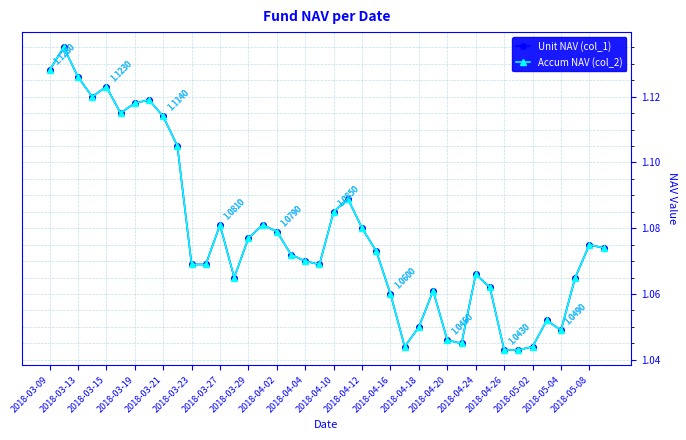

How many lines are shown in the chart?

2